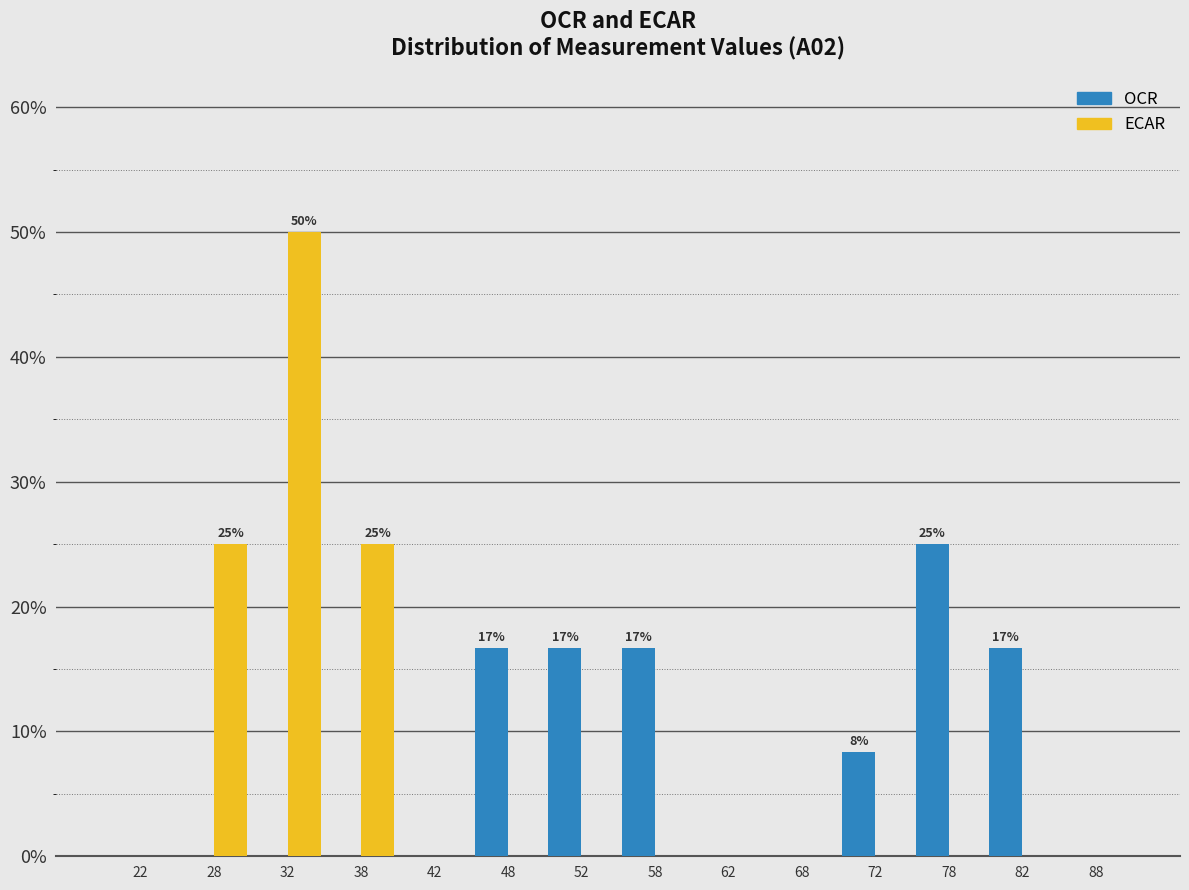

In the ECAR series, which range on the x-axis has the tallest bar?

30 to 35